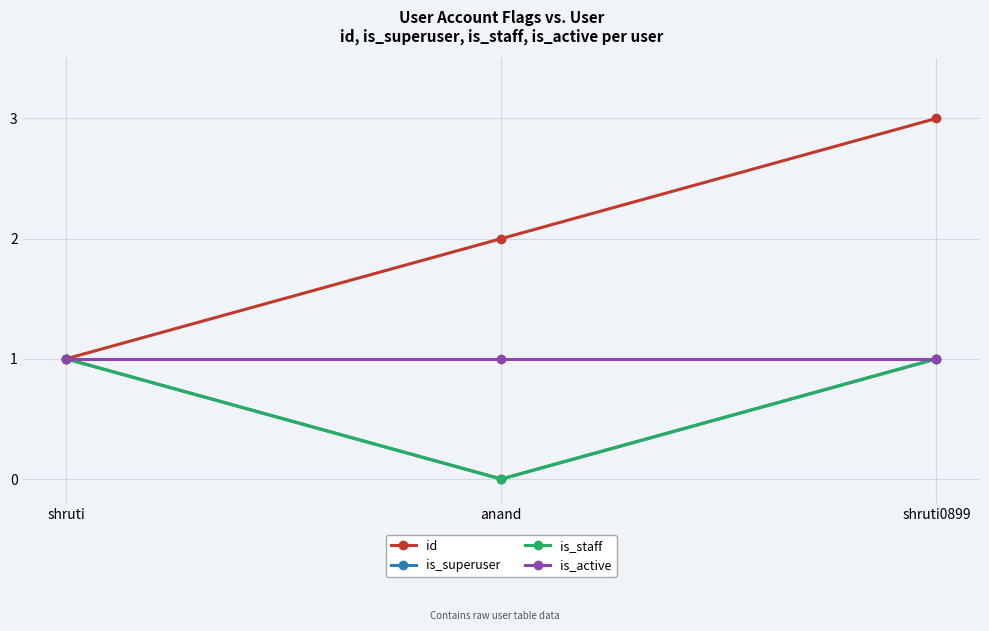

How many id values are between 1 and 3?

3